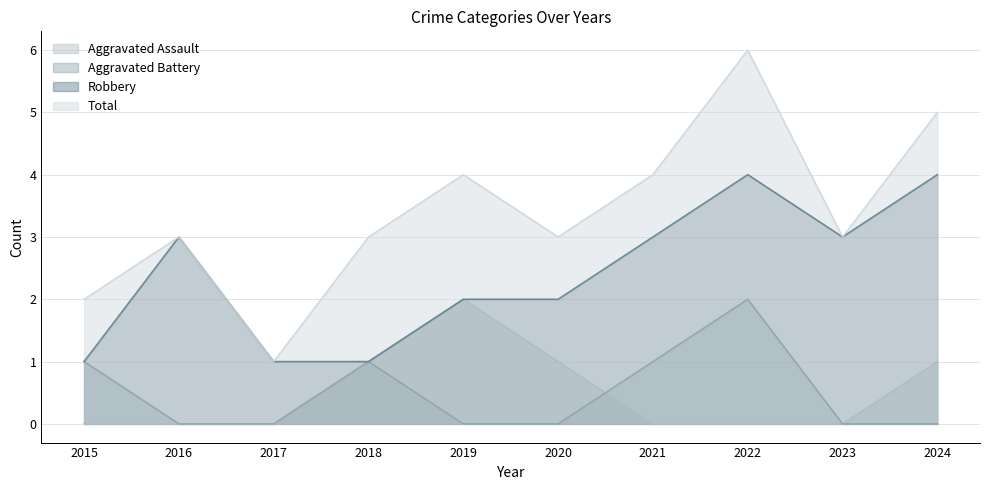

Where is the first local minimum for Robbery?

2023